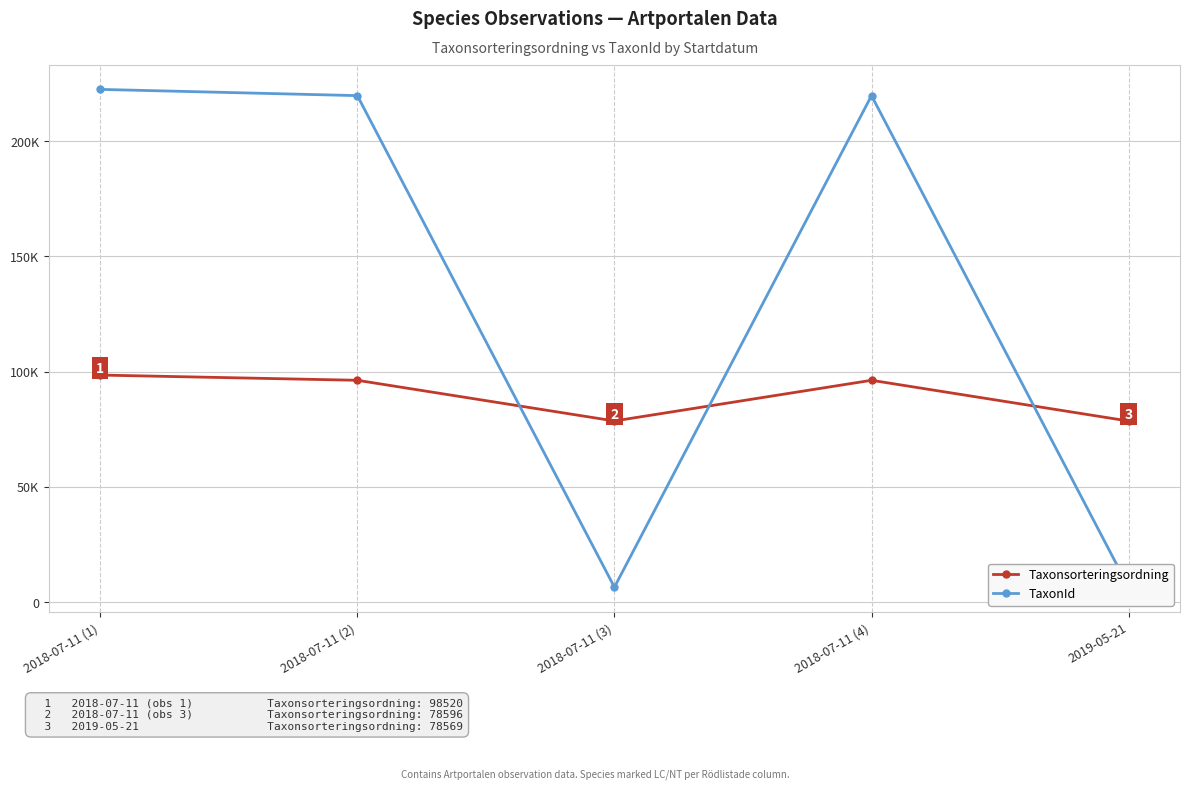

True or false: Taxonsorteringsordning and TaxonId cross at least once.

True